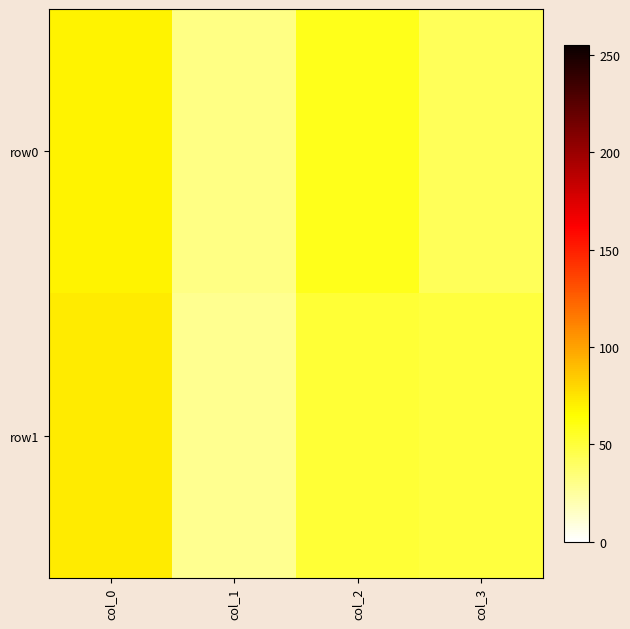

Reading right to left, transcribe all the data shown in this chart.

row0: col_3=42	col_2=58	col_1=31	col_0=69
row1: col_3=49	col_2=51	col_1=28	col_0=72